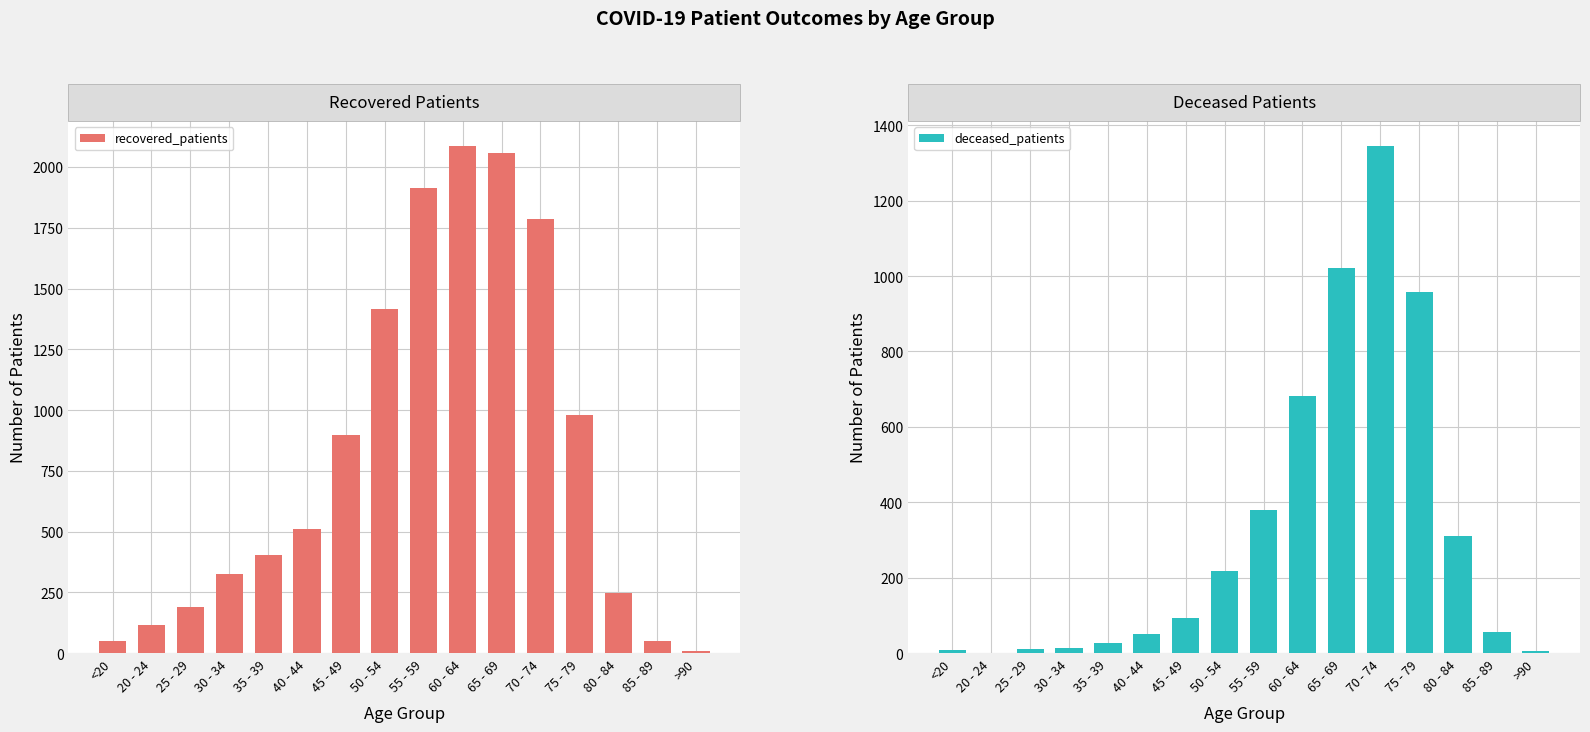

At which category does the chart reach its minimum across all series?

20 - 24